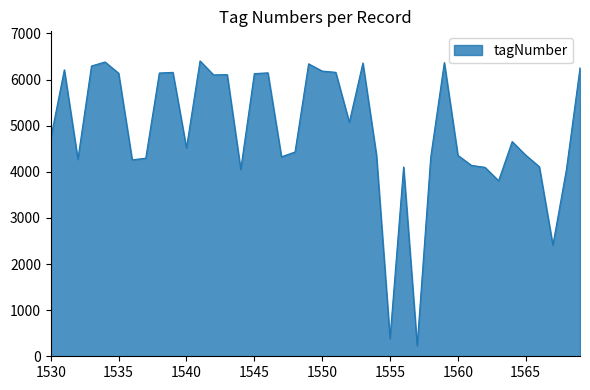

What is the maximum value shown in the chart?

6405